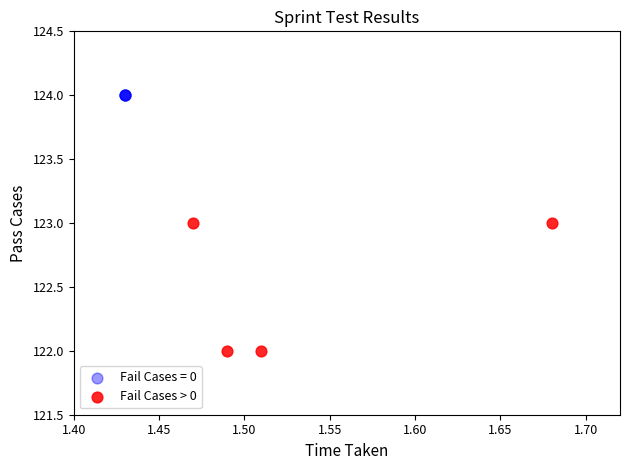

Which series reaches the maximum Y coordinate?

Fail Cases = 0